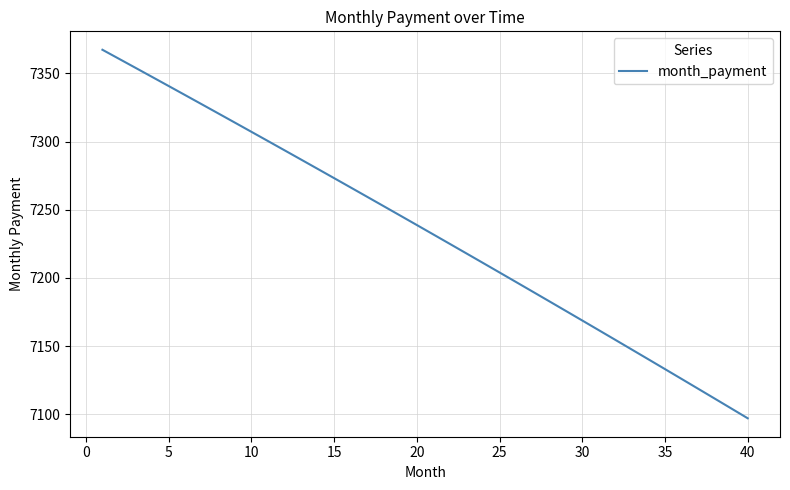

What is the minimum value shown in the chart?

7097.2